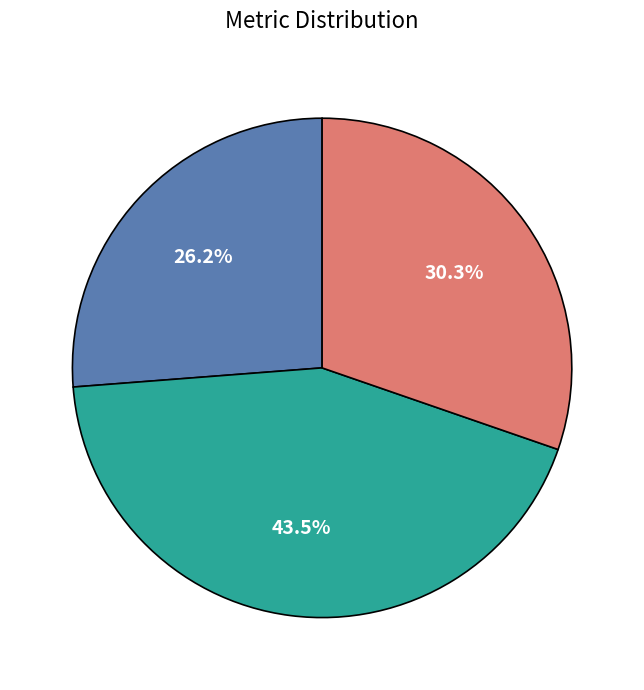

Count the number of slices in the pie.

3